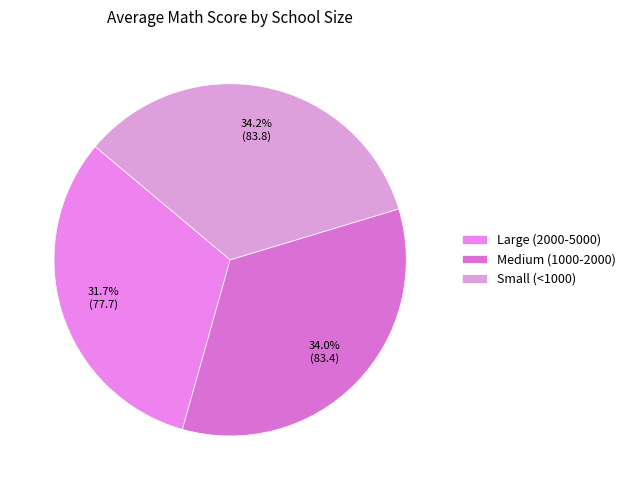

Does Large (2000-5000) account for over 50% of the chart?

No